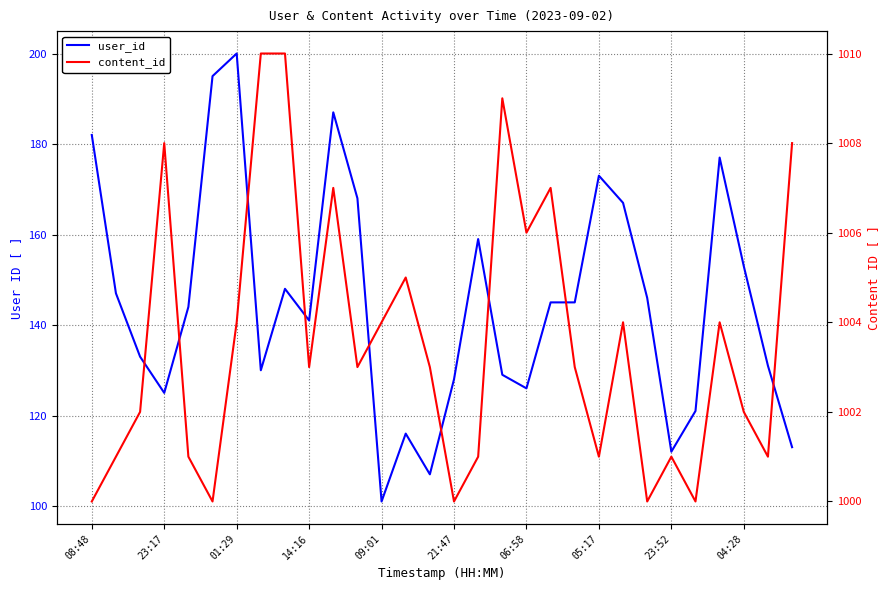

What is the difference between the second highest and second lowest values in the user_id series?

88